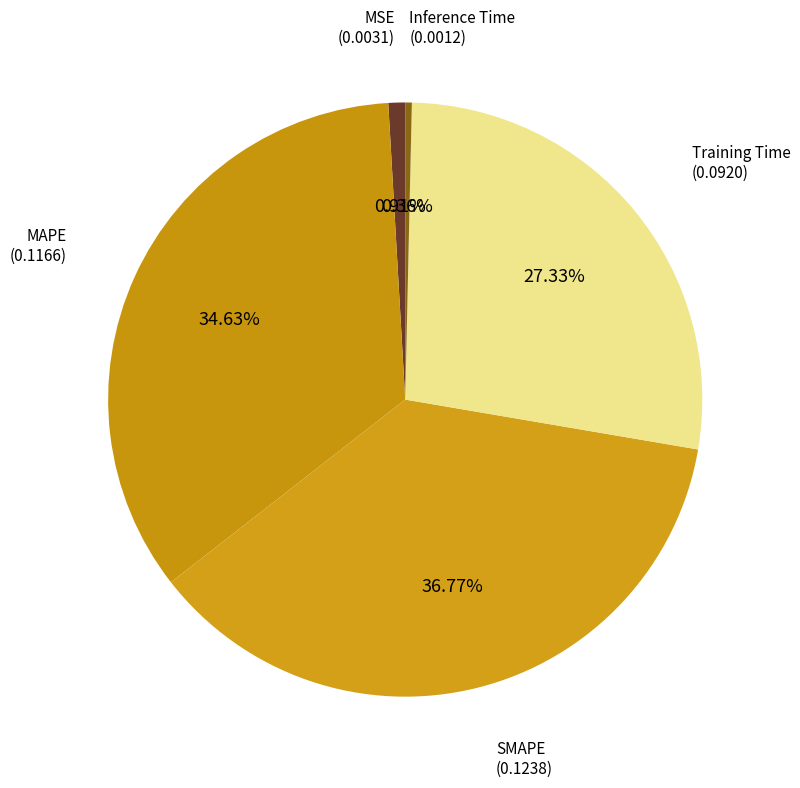

How many slices are in this pie chart?

5